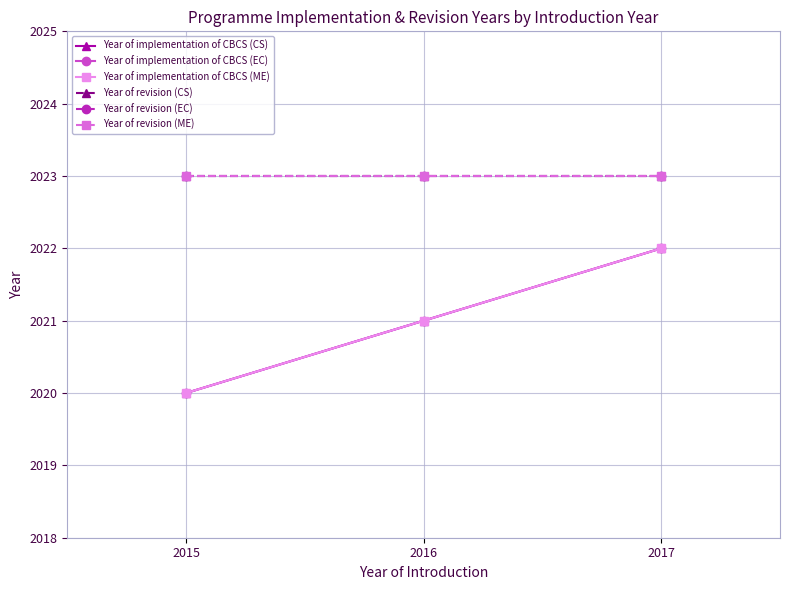

How many lines are shown in the chart?

6